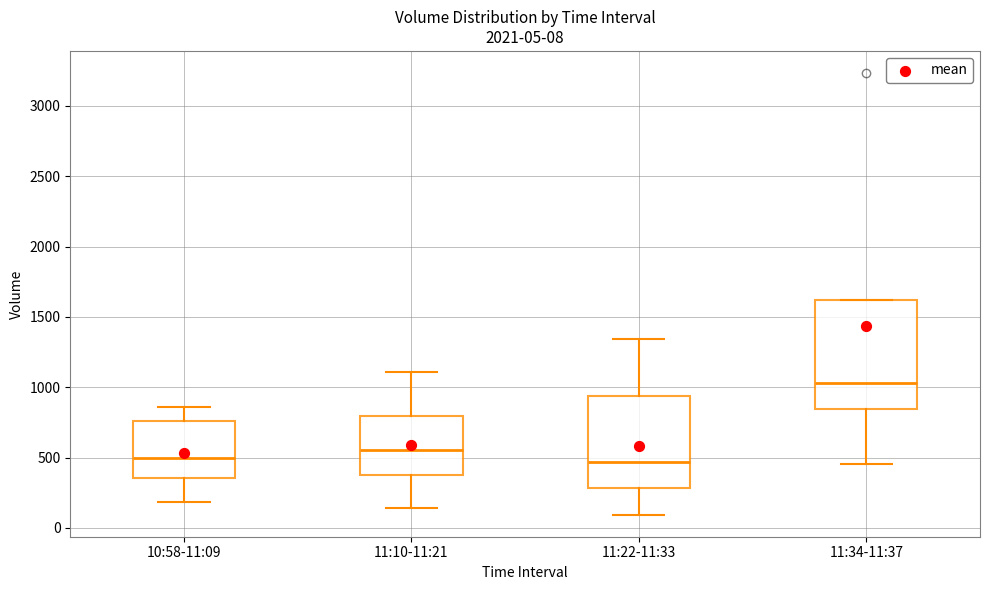

Comparing the boxes themselves (not the whiskers), which one is the tallest?

11:34-11:37